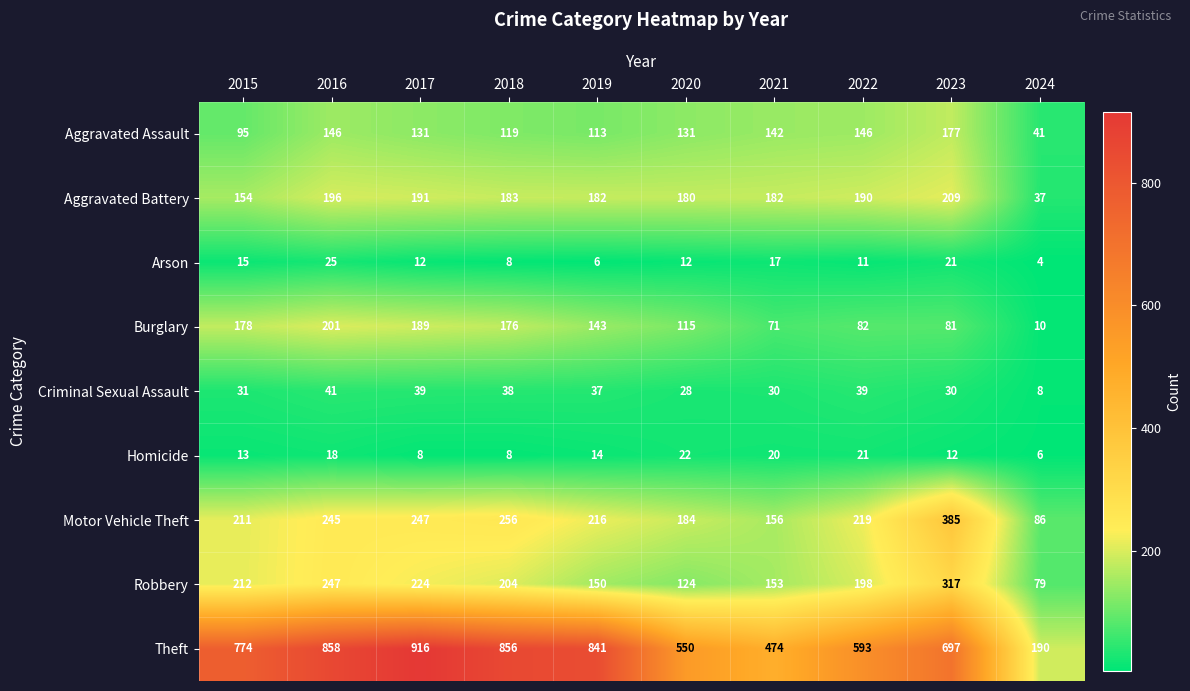

Between 2020 and 2024, which series saw the biggest shift?

Theft